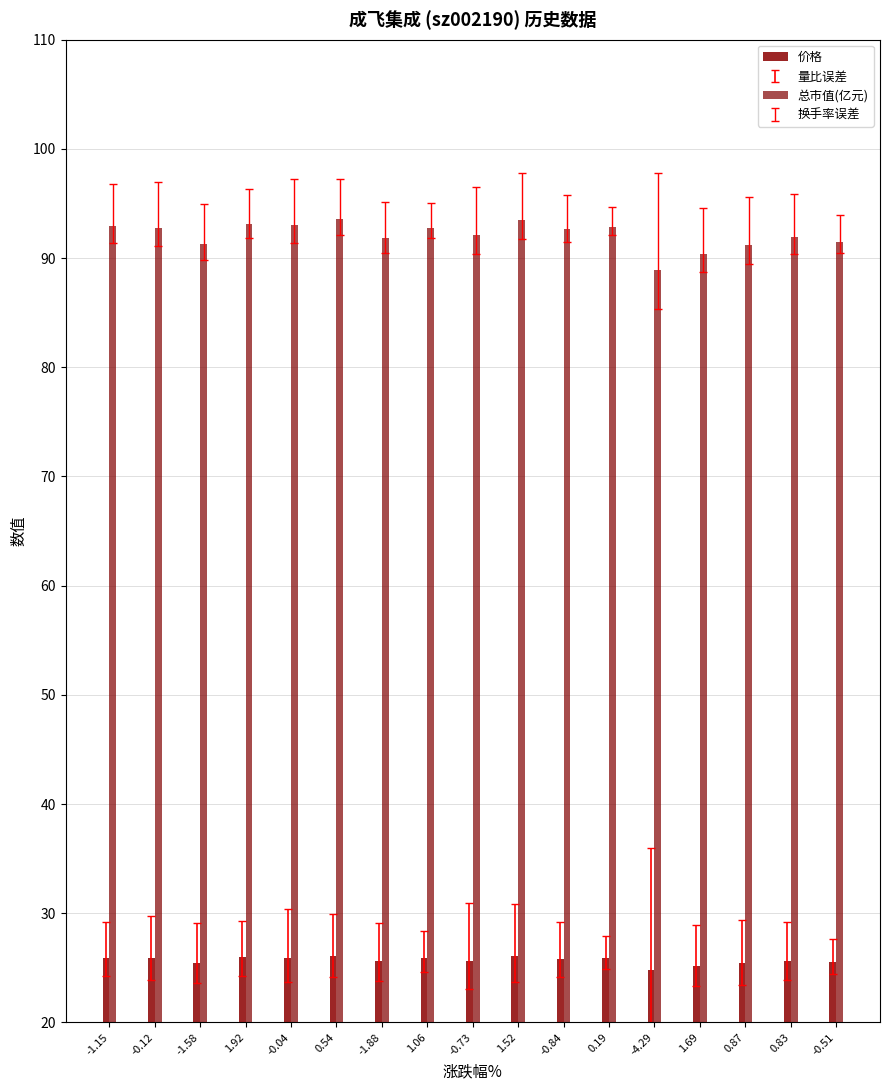

What is the value of the 价格 bar at the 5th from the left?

25.9